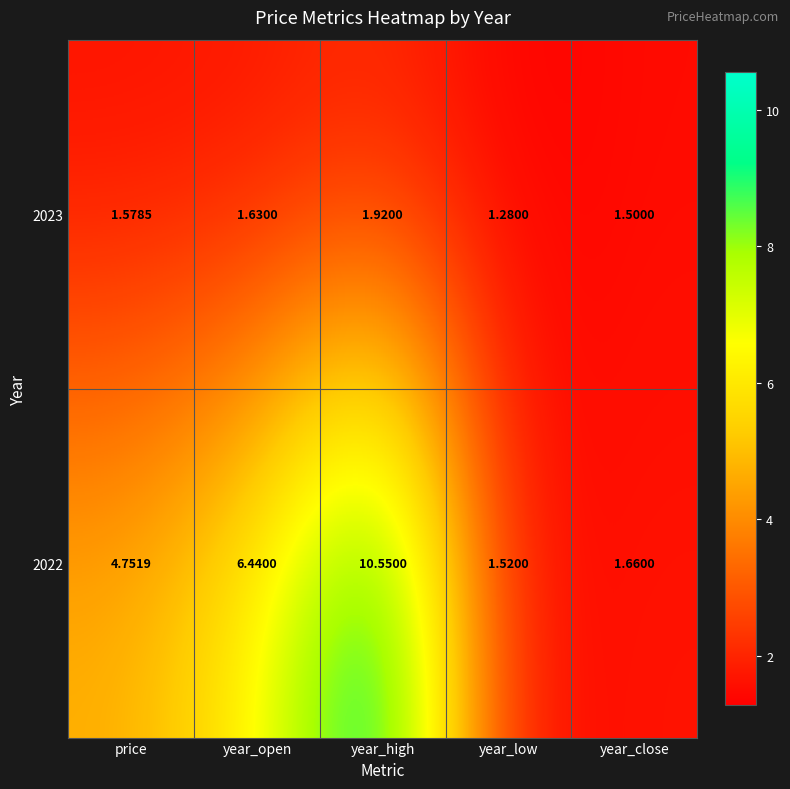

Which category has the lowest value across all series?

year_low